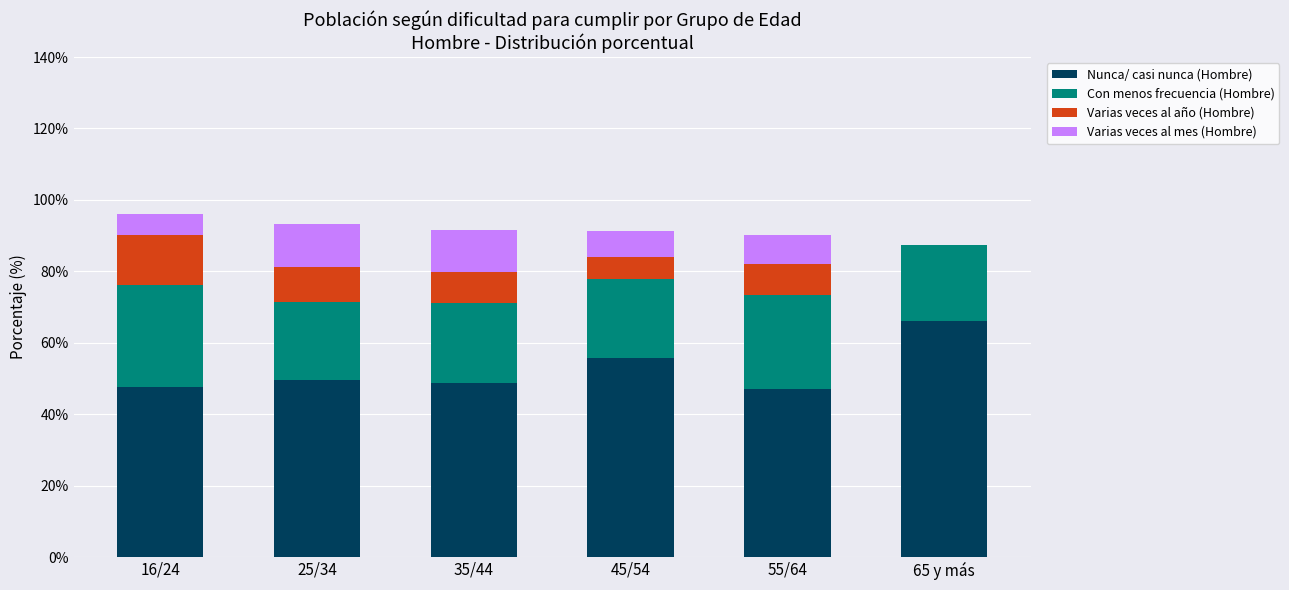

What value does the Nunca/ casi nunca (Hombre) series have at 45/54?

55.8